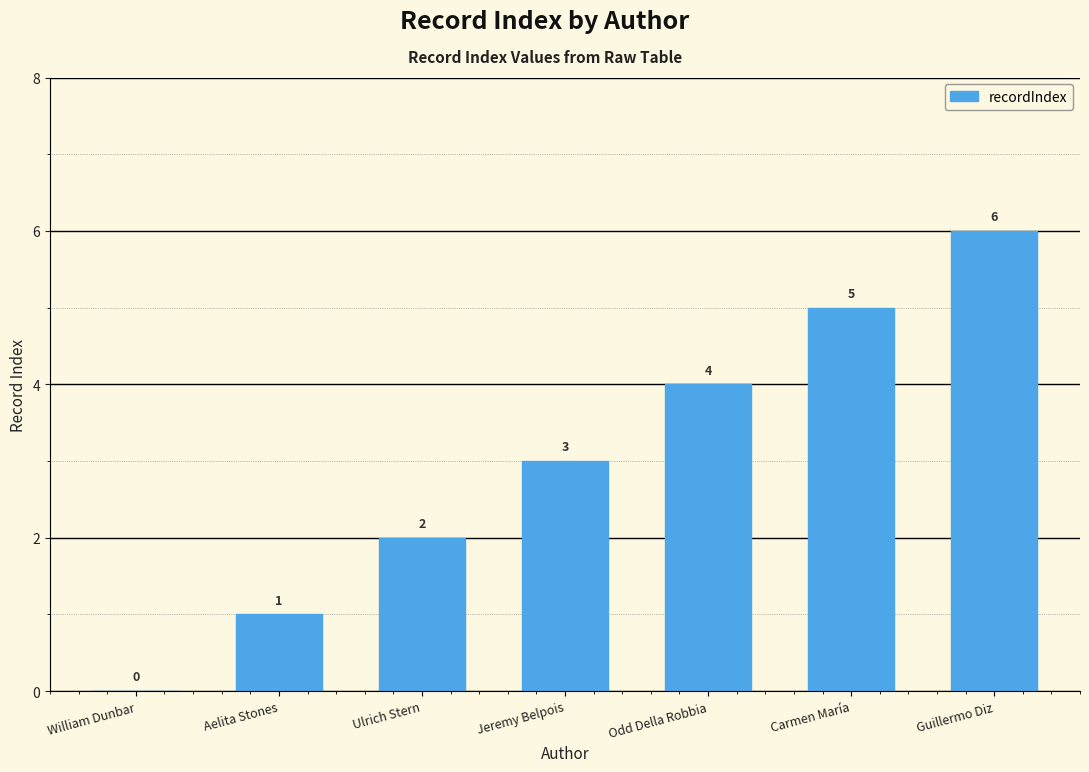

What is the approximate value at Jeremy Belpois?

3